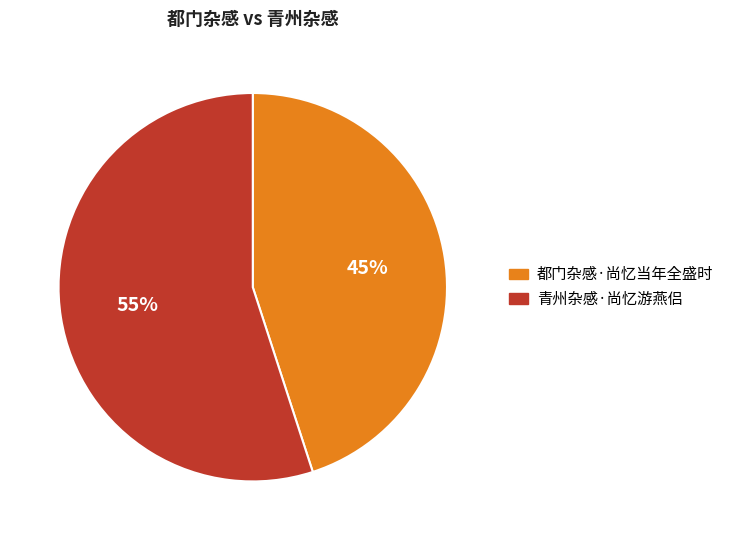

To the nearest percent, what is the difference between the largest and smallest slice percentages?

10%